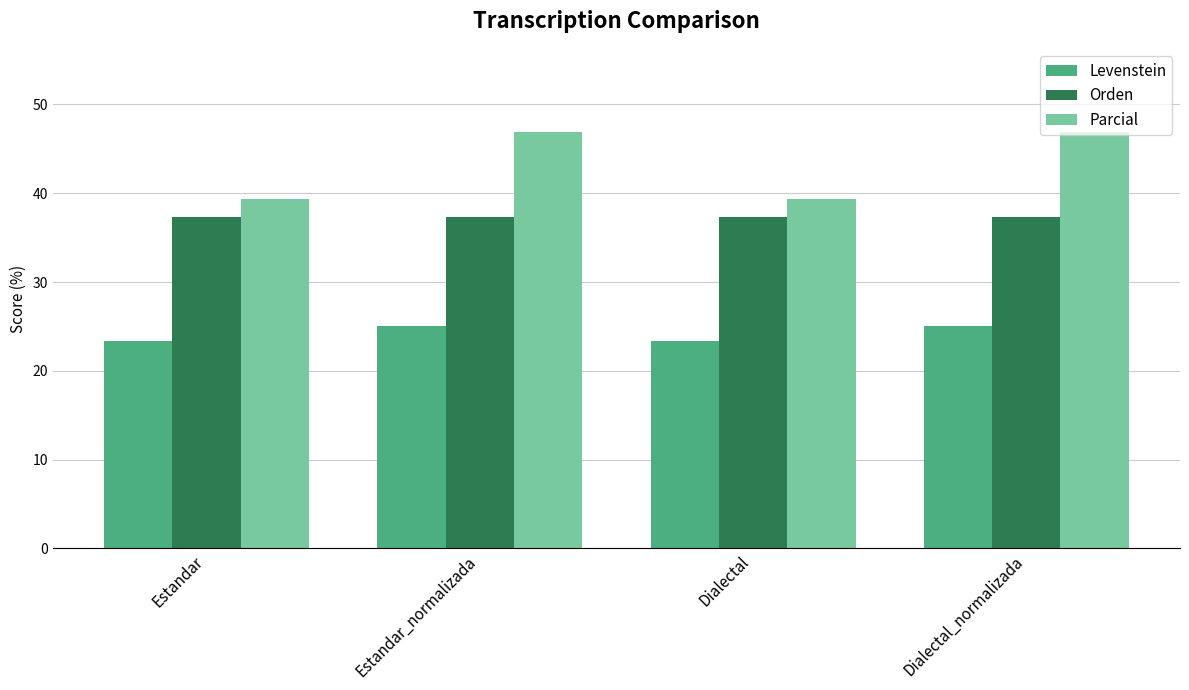

Read the Levenstein value at Estandar_normalizada.

25.0